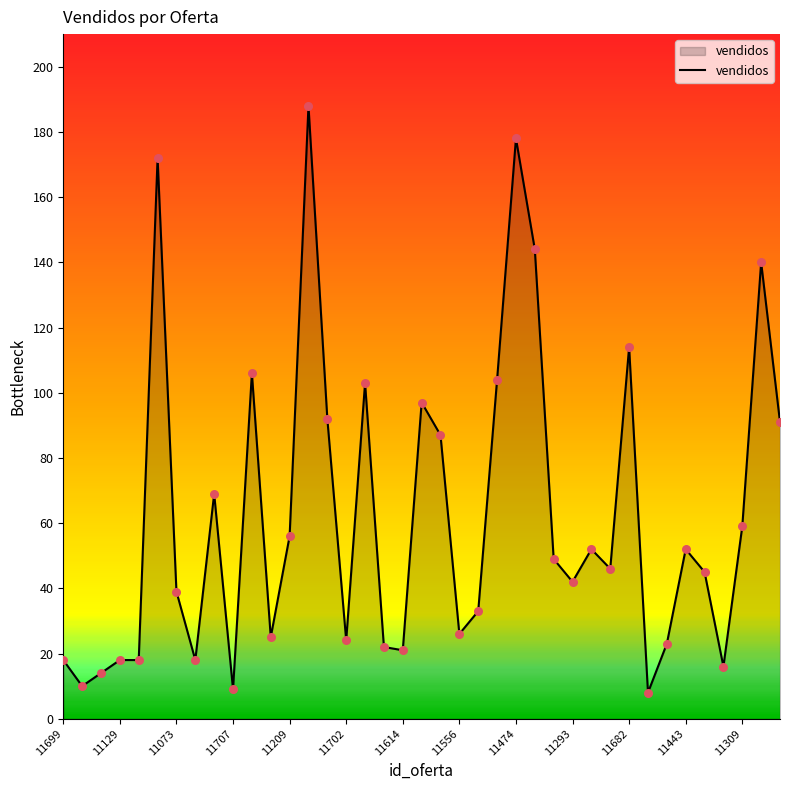

What is the minimum value shown in the chart?

8